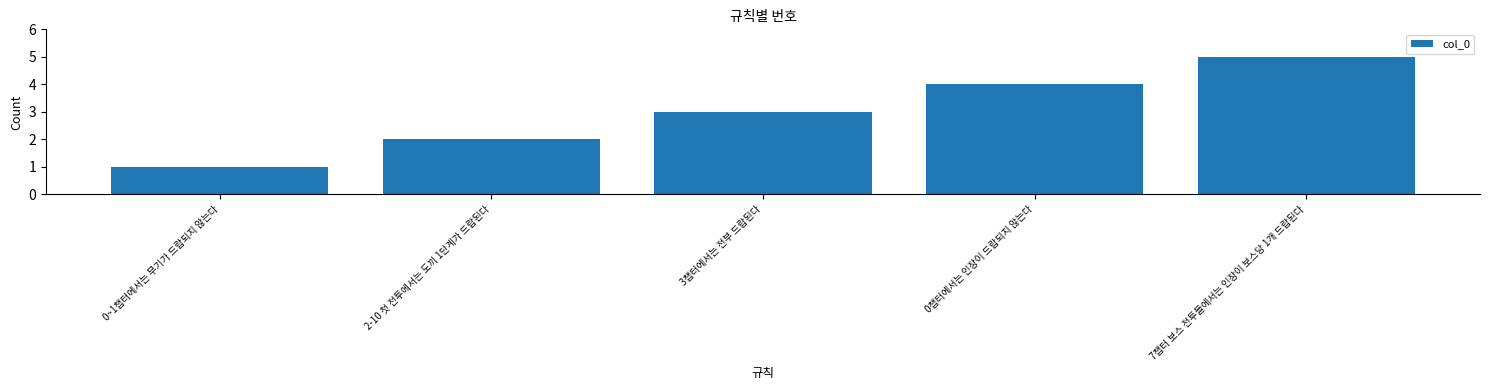

Rank the categories by value from highest to lowest.

7챕터 보스 전투들에서는 인장이 보스당 1개 드랍된다, 0챕터에서는 인장이 드랍되지 않는다, 3챕터에서는 전부 드랍된다, 2-10 첫 전투에서는 도끼 1단계가 드랍된다, 0~1챕터에서는 무기가 드랍되지 않는다